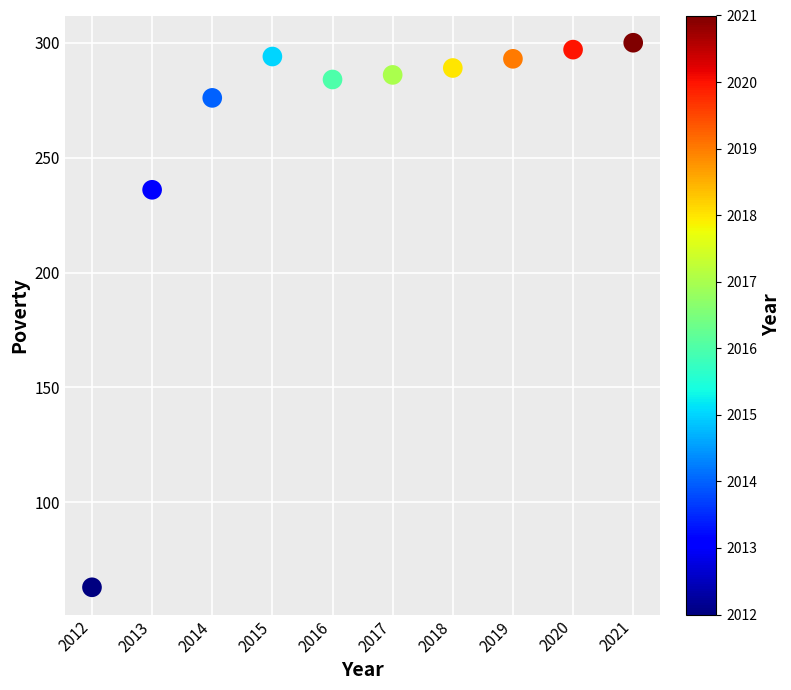

What Y value in the scatter plot is closest to 181?

236